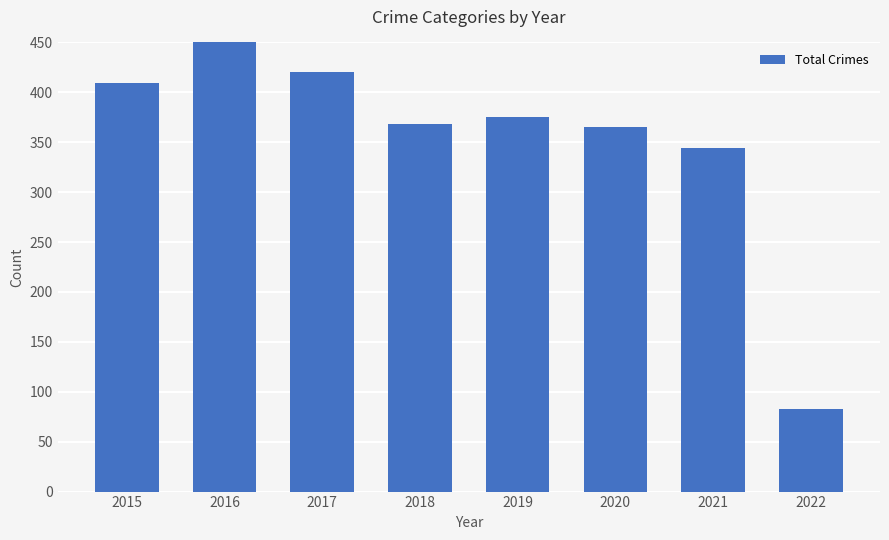

What is the value of the 7th bar from the left?

344